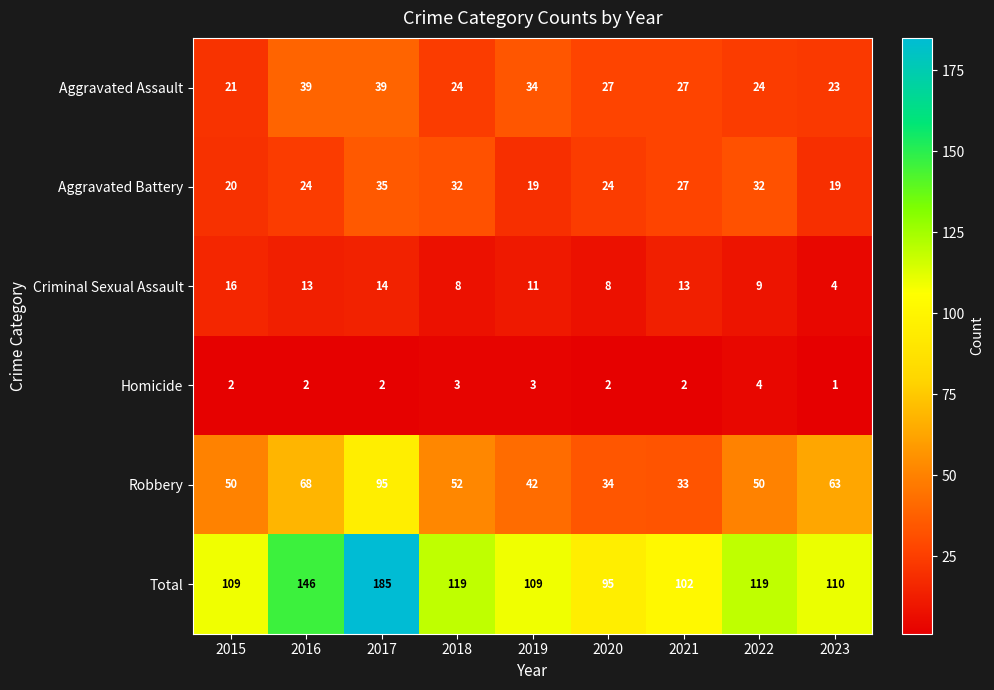

How many values in the Homicide series are below 2?

1